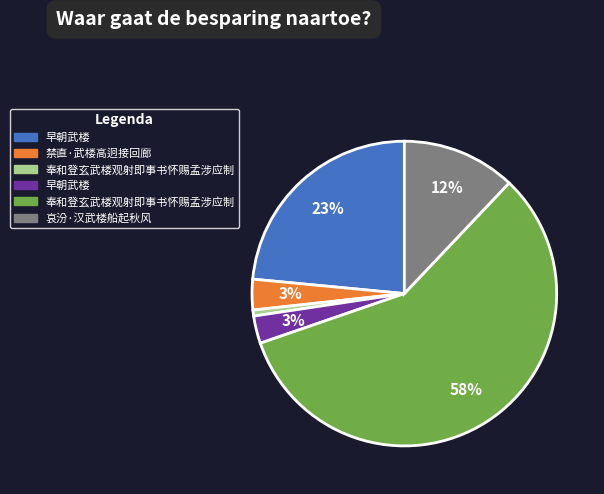

To the nearest percent, what is the average slice percentage?

17%